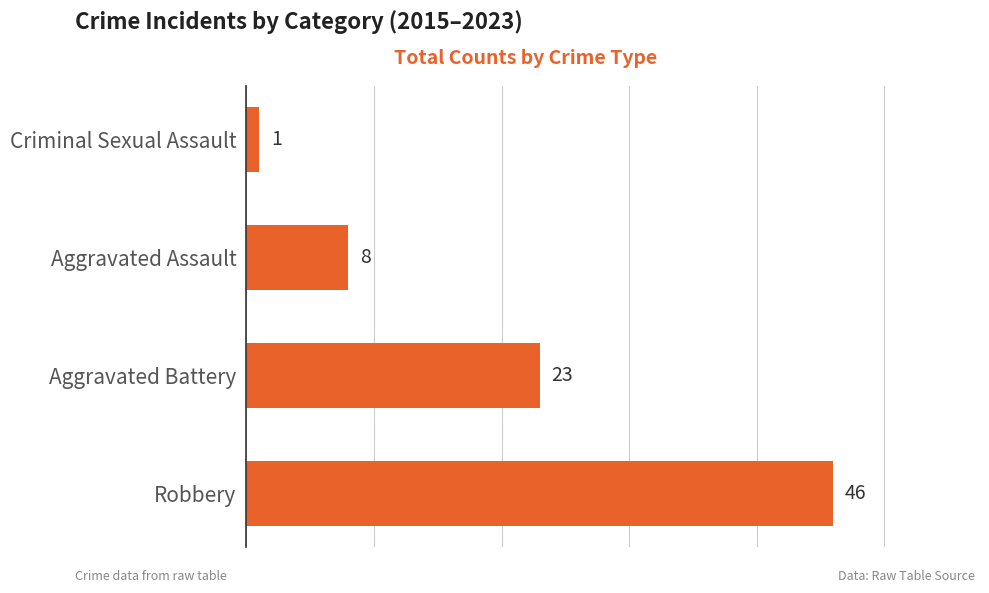

Count the values in the range 8 to 46.

3